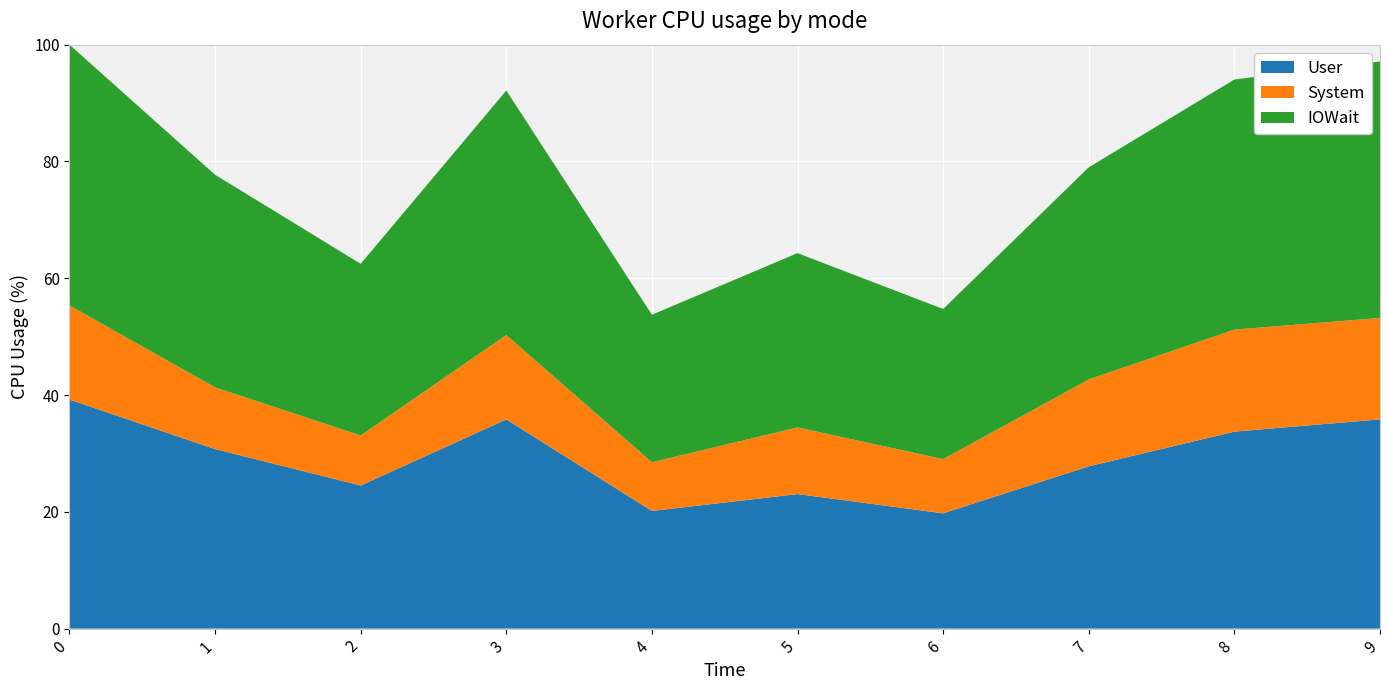

What is the lowest value of the User series?

19.7